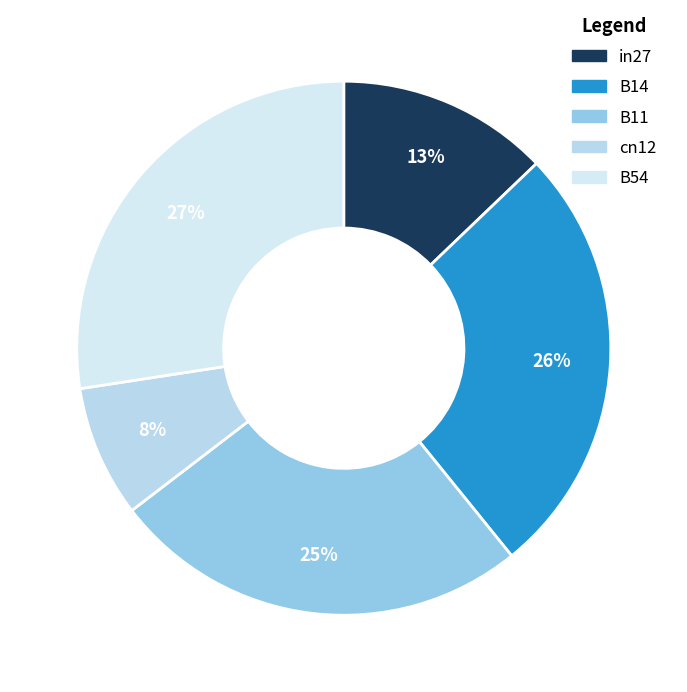

Is there any slice that represents more than half of the pie?

No